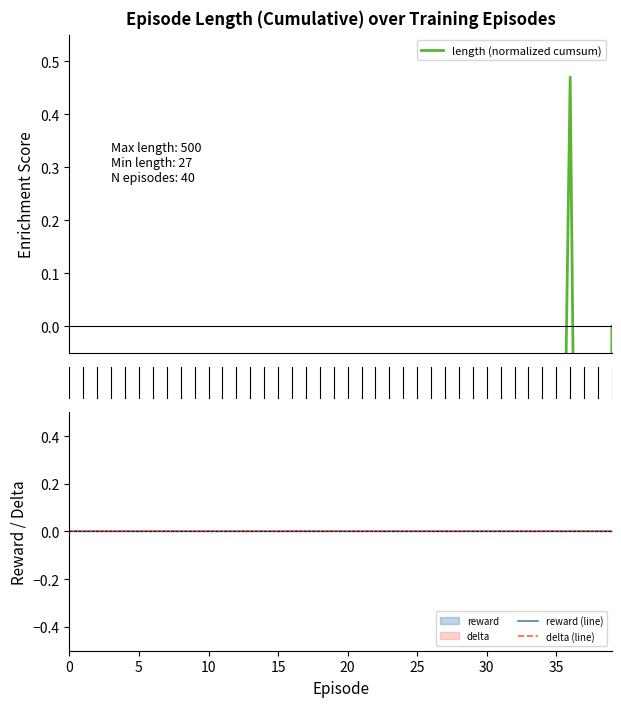

True or false: length (normalized cumsum) has a value of -0.0 at 39.

True